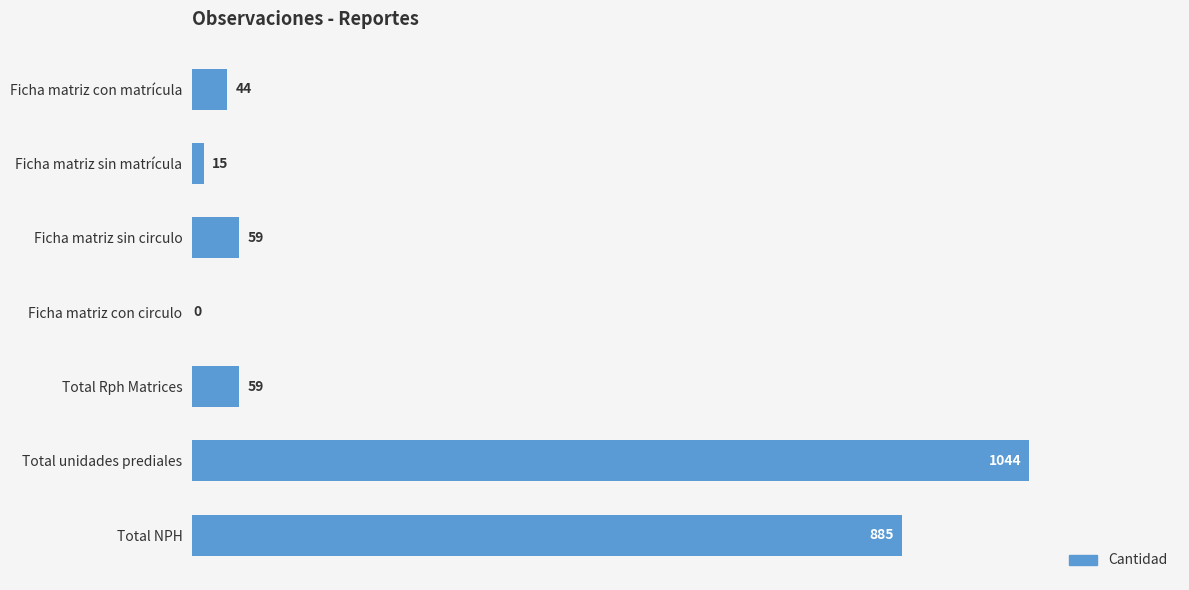

Is it true that the value at Ficha matriz con circulo is 0?

True